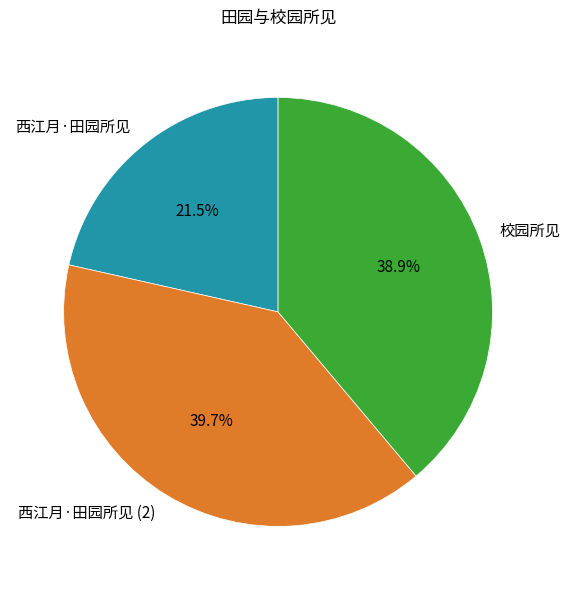

Does any single category account for the majority?

No